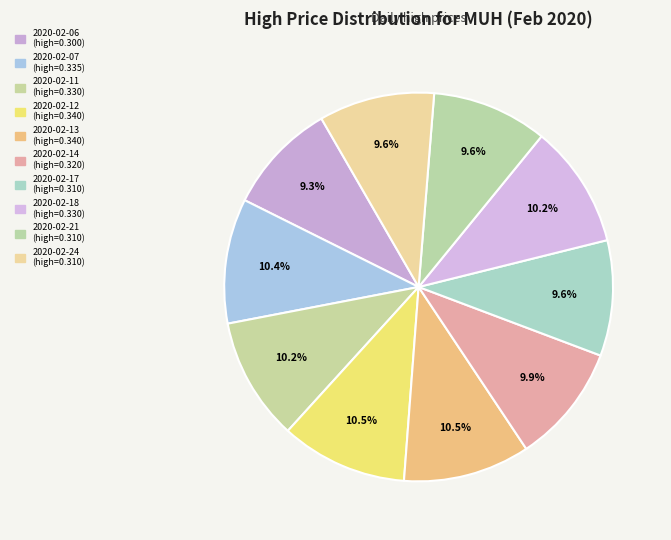

Do 2020-02-11 and 2020-02-06 together represent more than half of the pie?

No